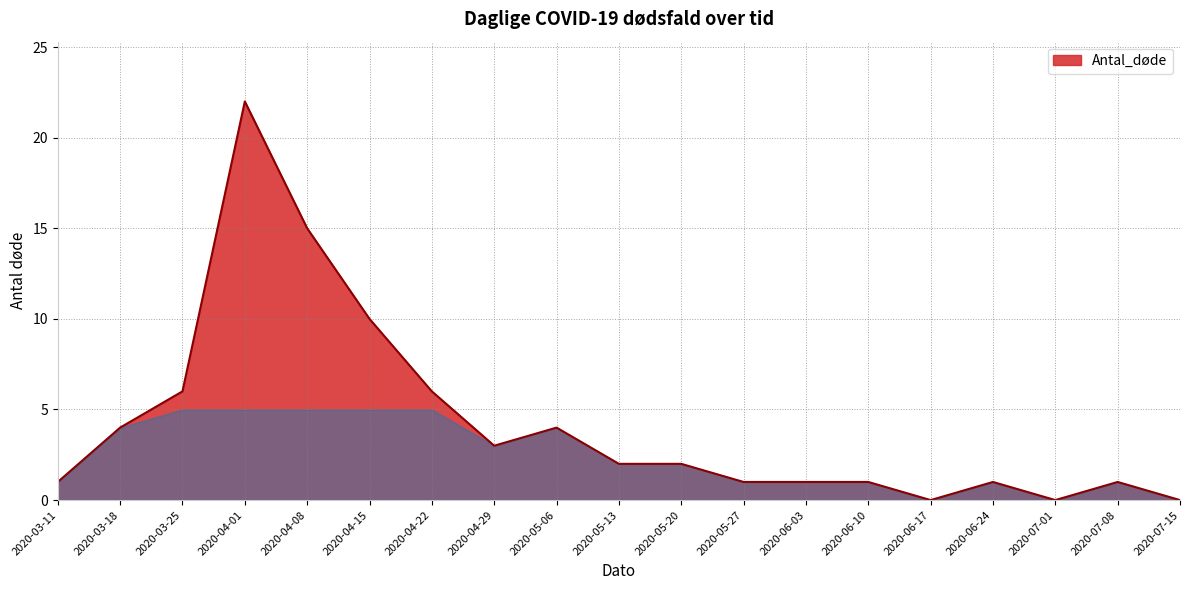

Reading left to right, extract all data points from this chart.

1	4	6	22	15	10	6	3	4	2	2	1	1	1	0	1	0	1	0